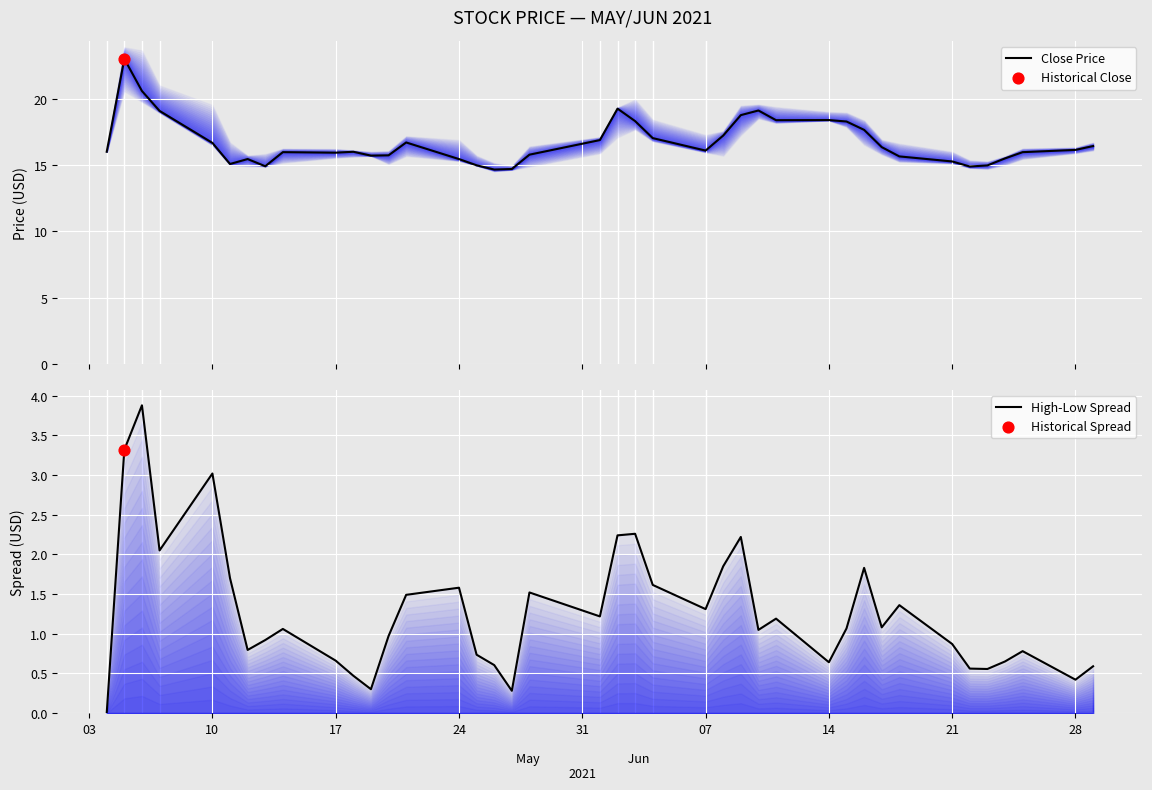

At how many categories does at least one series exceed 0?

40